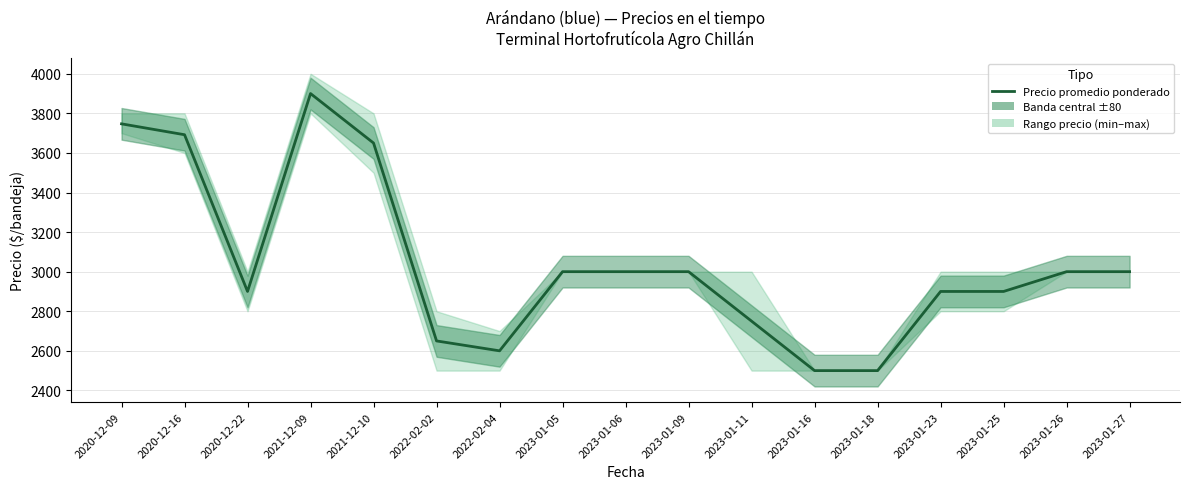

What is the difference between the maximum and minimum values?

1400